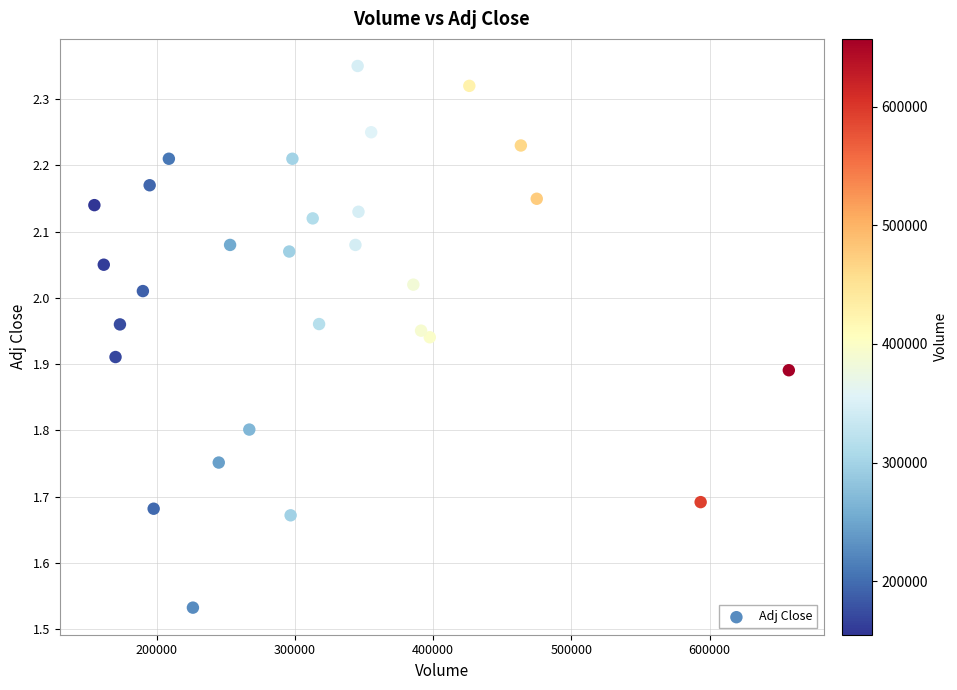

What is the range of Y values (max minus min)?

0.8